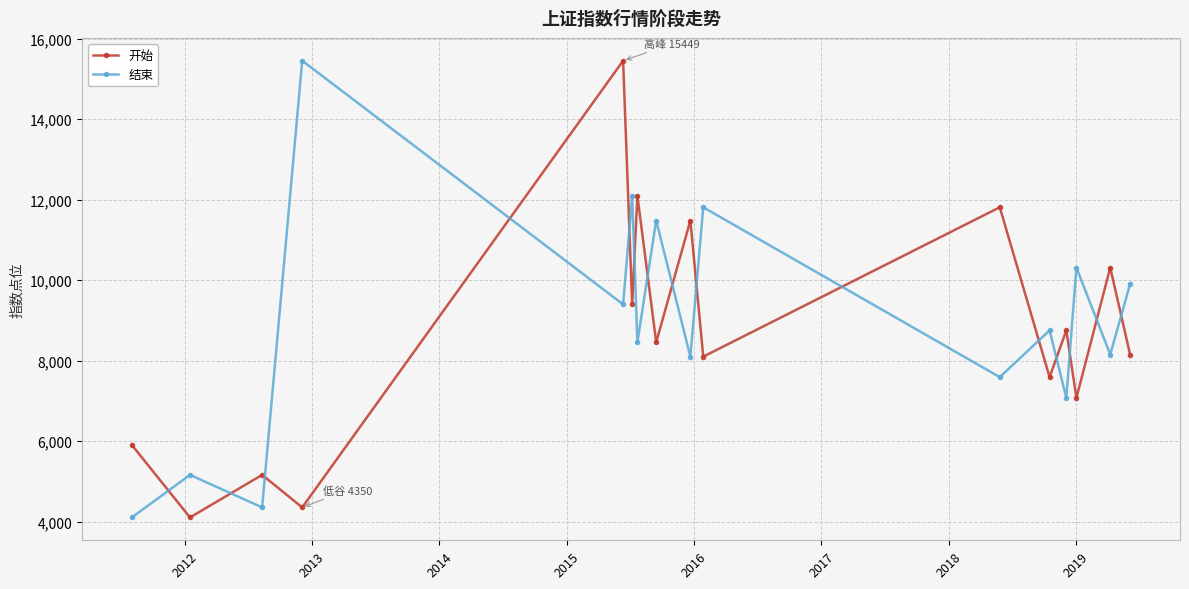

List the series in order of their overall mean, lowest first.

开始, 结束